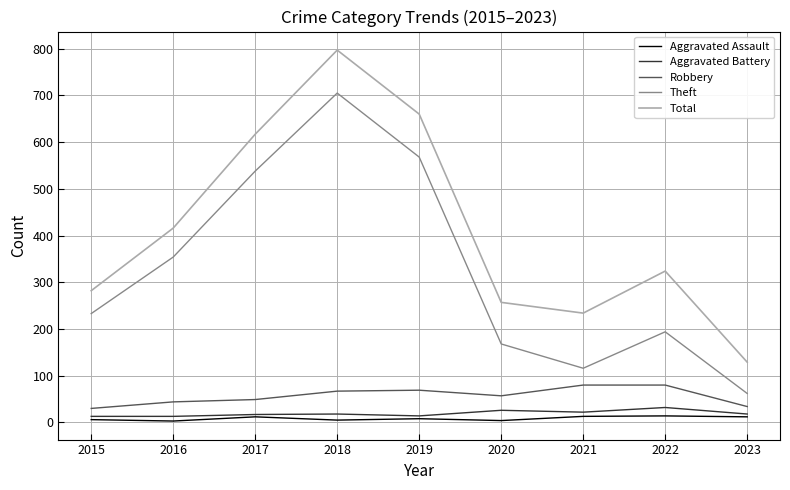

The value of Theft at 2017 is 301. True or false?

False